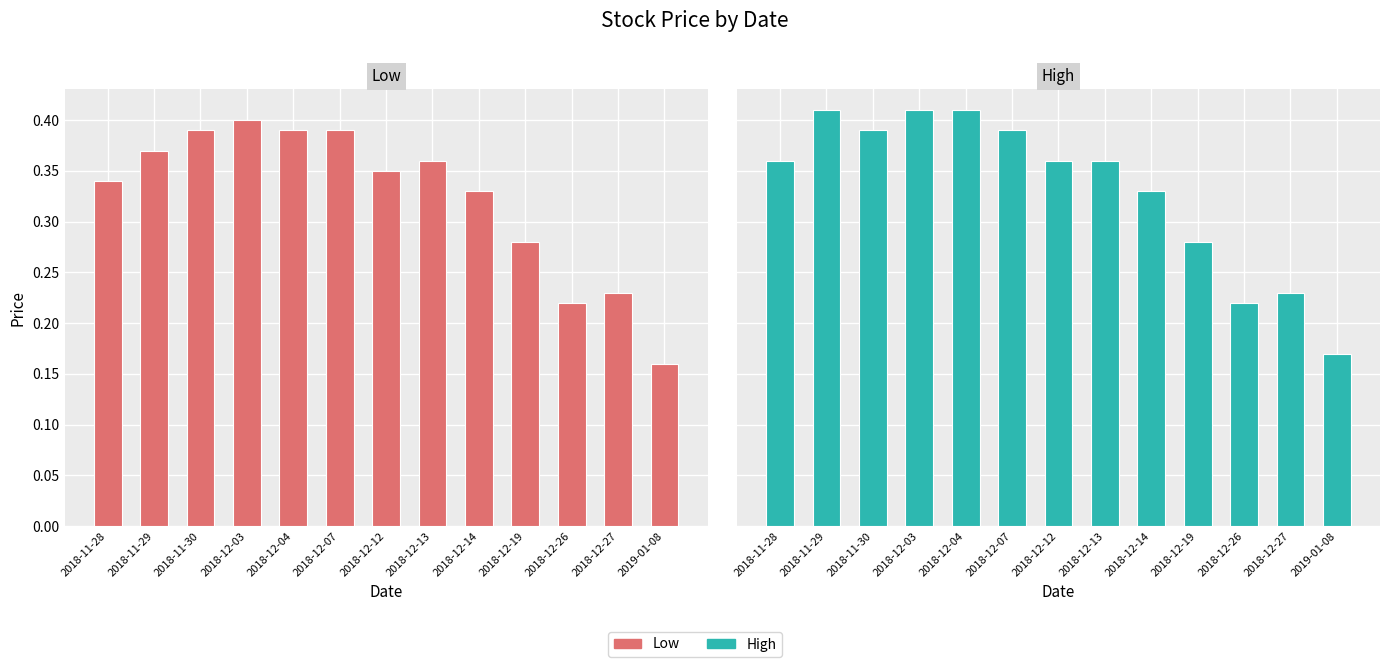

What is the value of the Low bar at the 5th from the left?

0.4